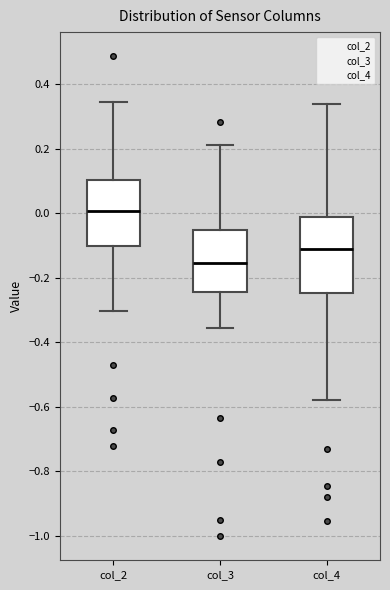

Where is the upper edge of the box for col_4 on the y-axis? The values are not printed on the chart, so give them approximately, as read against the axis.

-0.02